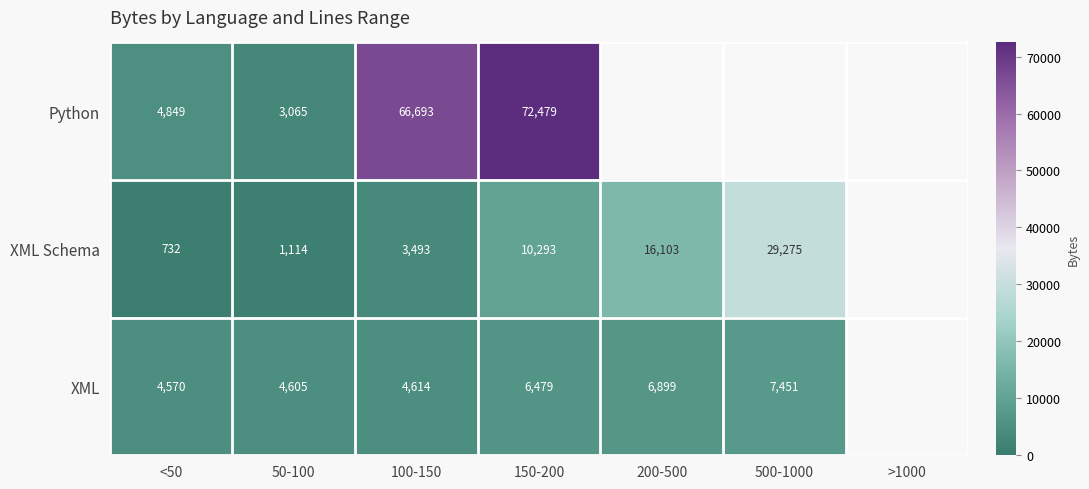

Between 150-200 and 200-500, which series saw the biggest shift?

XML Schema